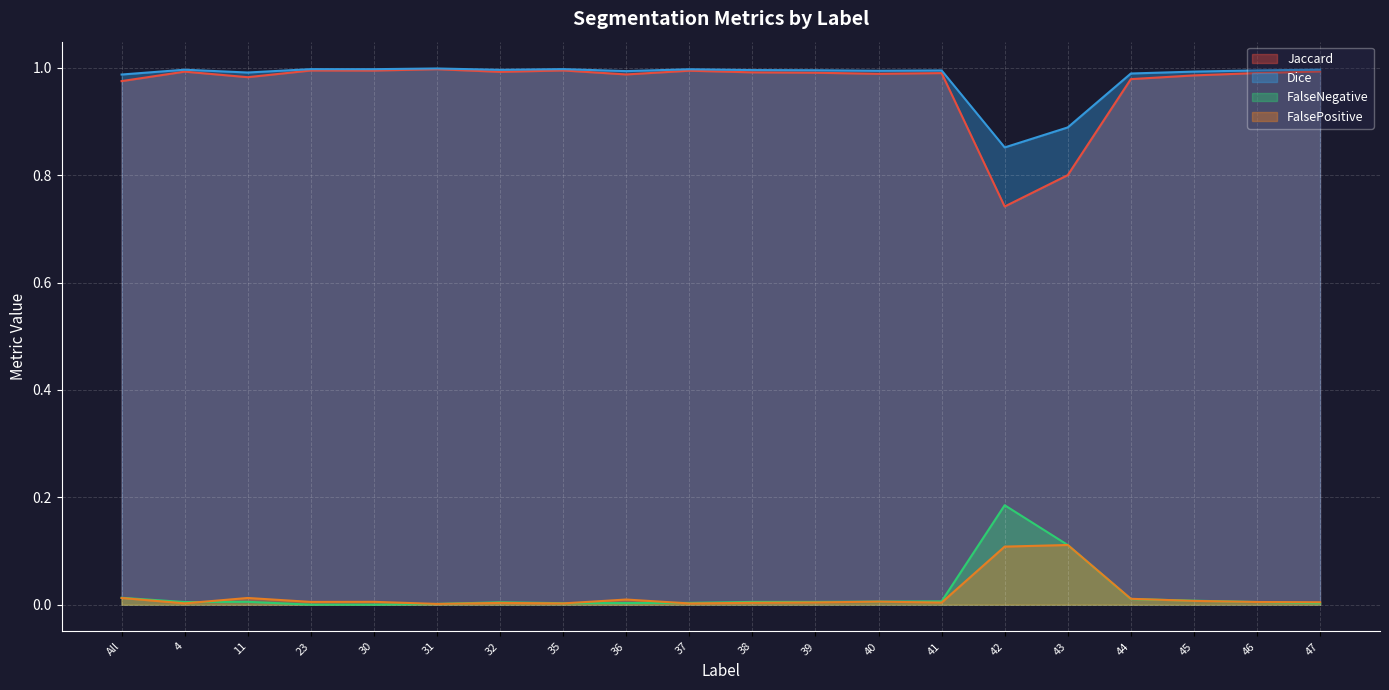

Where is the first local maximum for Dice?

4